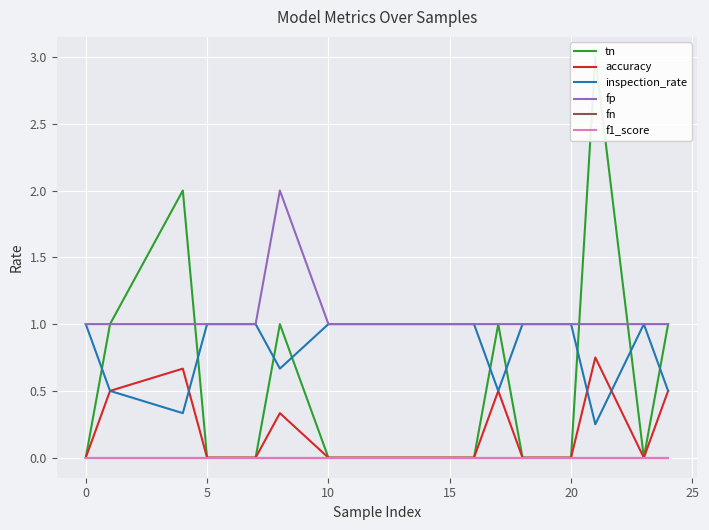

Reading left to right, transcribe all the data shown in this chart.

tn: 0.0	1.0	2.0	0.0	0.0	1.0	0.0	0.0	0.0	0.0	0.0	0.0	0.0	1.0	0.0	0.0	0.0	3.0	0.0	1.0
accuracy: 0.0	0.5	0.7	0.0	0.0	0.3	0.0	0.0	0.0	0.0	0.0	0.0	0.0	0.5	0.0	0.0	0.0	0.8	0.0	0.5
inspection_rate: 1.0	0.5	0.3	1.0	1.0	0.7	1.0	1.0	1.0	1.0	1.0	1.0	1.0	0.5	1.0	1.0	1.0	0.2	1.0	0.5
fp: 1.0	1.0	1.0	1.0	1.0	2.0	1.0	1.0	1.0	1.0	1.0	1.0	1.0	1.0	1.0	1.0	1.0	1.0	1.0	1.0
fn: 0.0	0.0	0.0	0.0	0.0	0.0	0.0	0.0	0.0	0.0	0.0	0.0	0.0	0.0	0.0	0.0	0.0	0.0	0.0	0.0
f1_score: 0.0	0.0	0.0	0.0	0.0	0.0	0.0	0.0	0.0	0.0	0.0	0.0	0.0	0.0	0.0	0.0	0.0	0.0	0.0	0.0